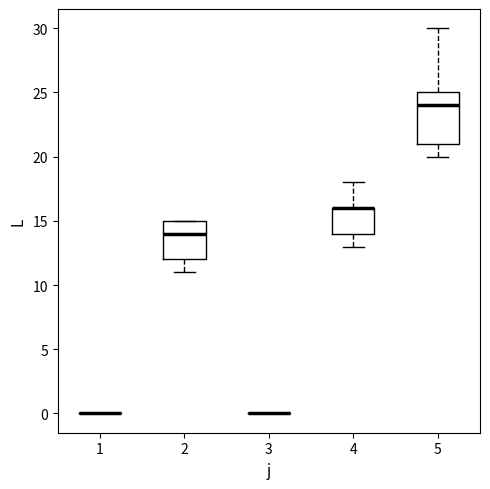

Where does the lower whisker of the box at x = 5 end on the y-axis? The values are not printed on the chart, so give them approximately, as read against the axis.

20